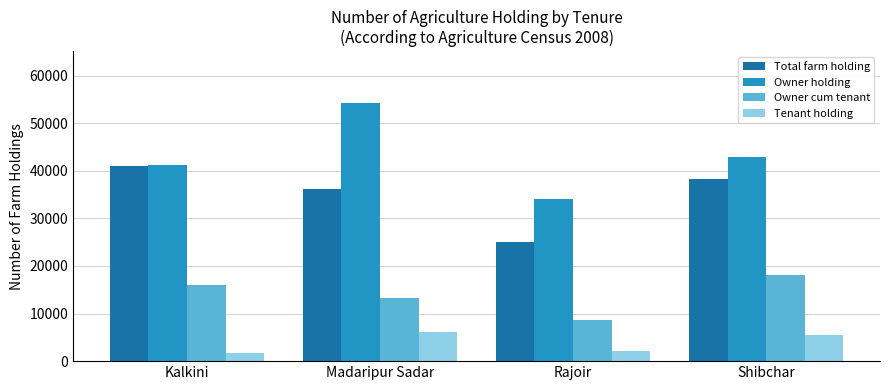

What is the sum of all Total farm holding values?

140610